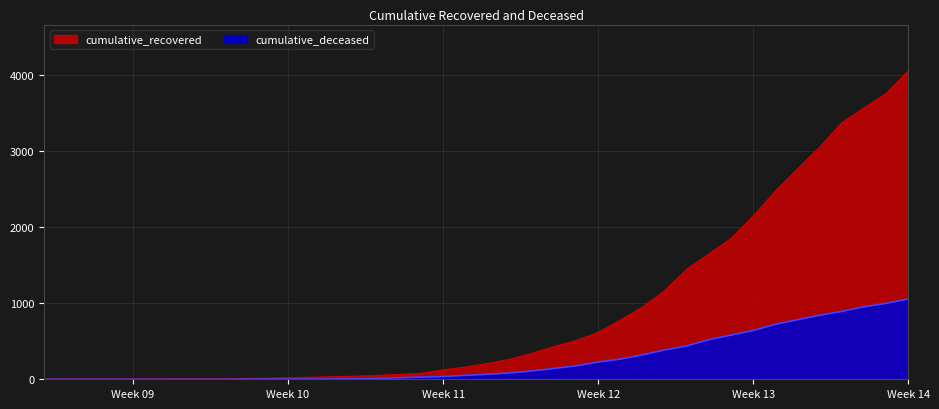

How many data points in cumulative_deceased are above 66?

19